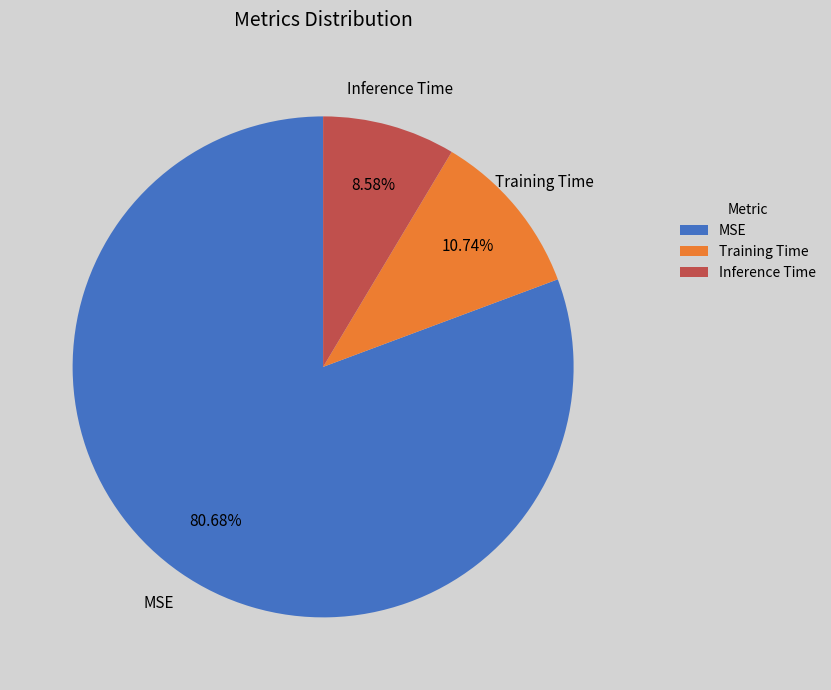

What percentage is the Training Time slice, to the nearest percent?

11%